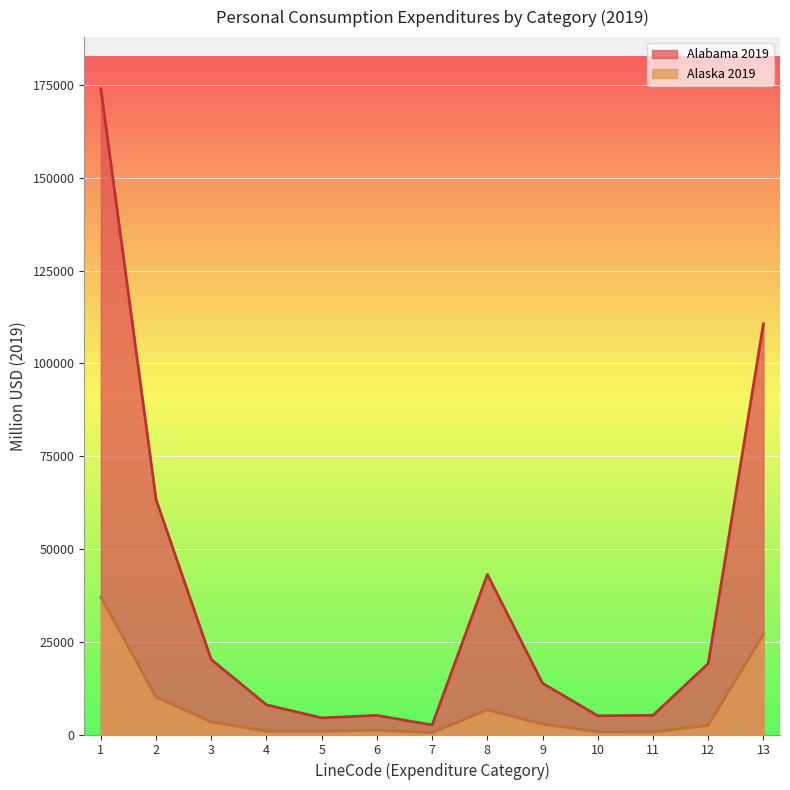

The value of Alabama 2019 at 5 is 4479.4. True or false?

True